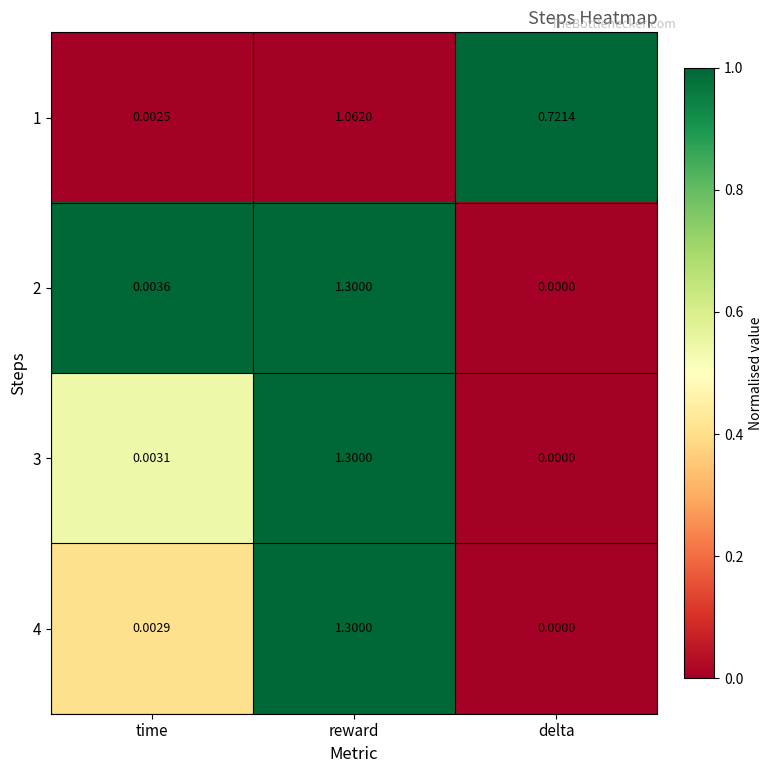

Which category has the highest value across all series?

reward